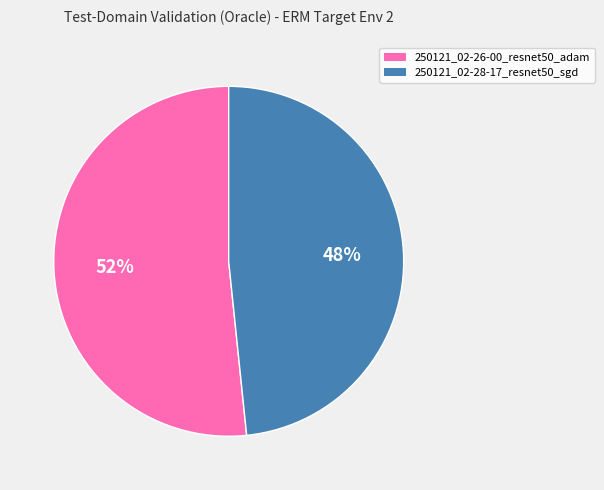

To the nearest percent, what is the combined percentage of 250121_02-28-17_resnet50_sgd and 250121_02-26-00_resnet50_adam?

100%